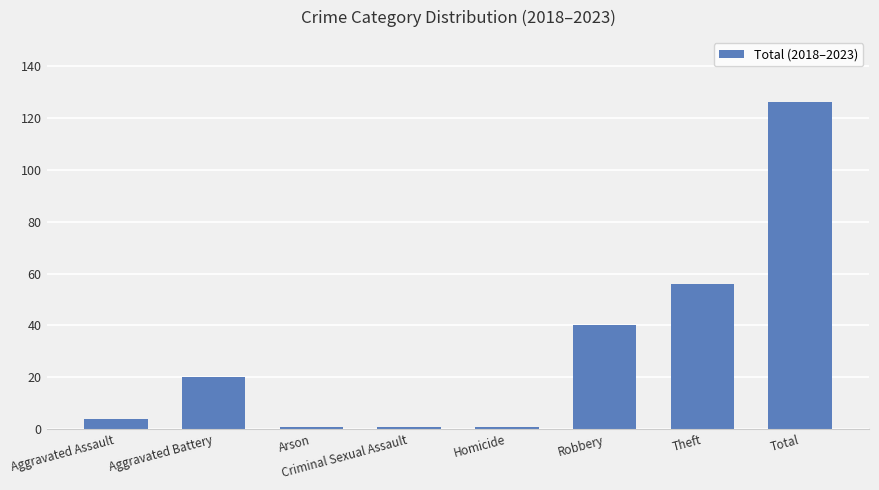

What is the difference between the values at Arson and Total?

125